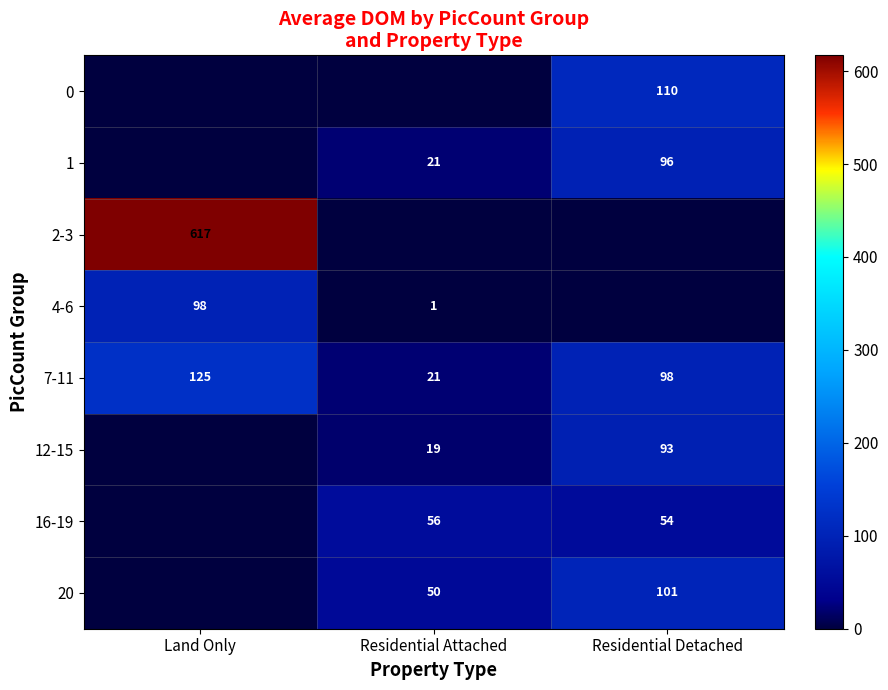

Is the value of 12-15 at Residential Attached greater than the value of 16-19 at Residential Detached?

No